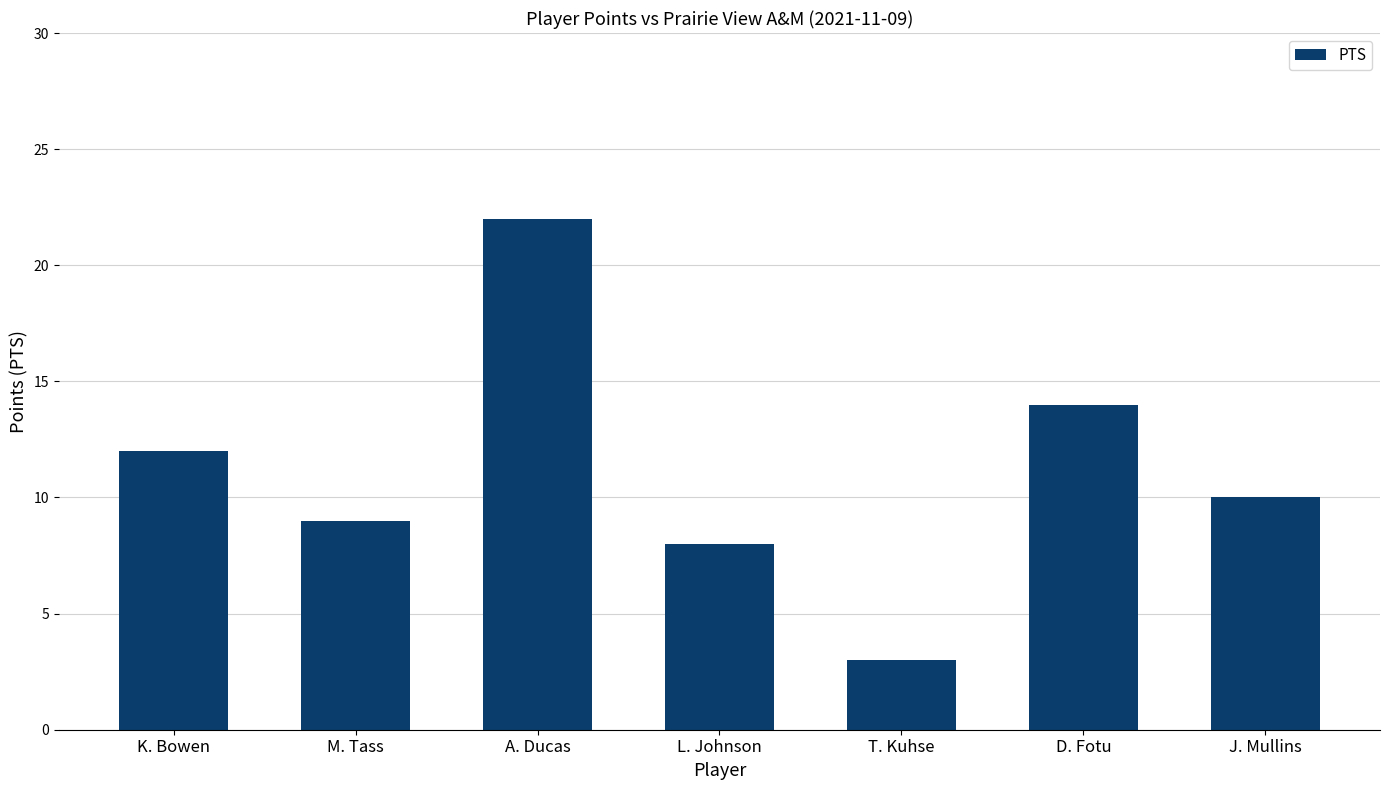

Does the chart contain stacked bars?

No